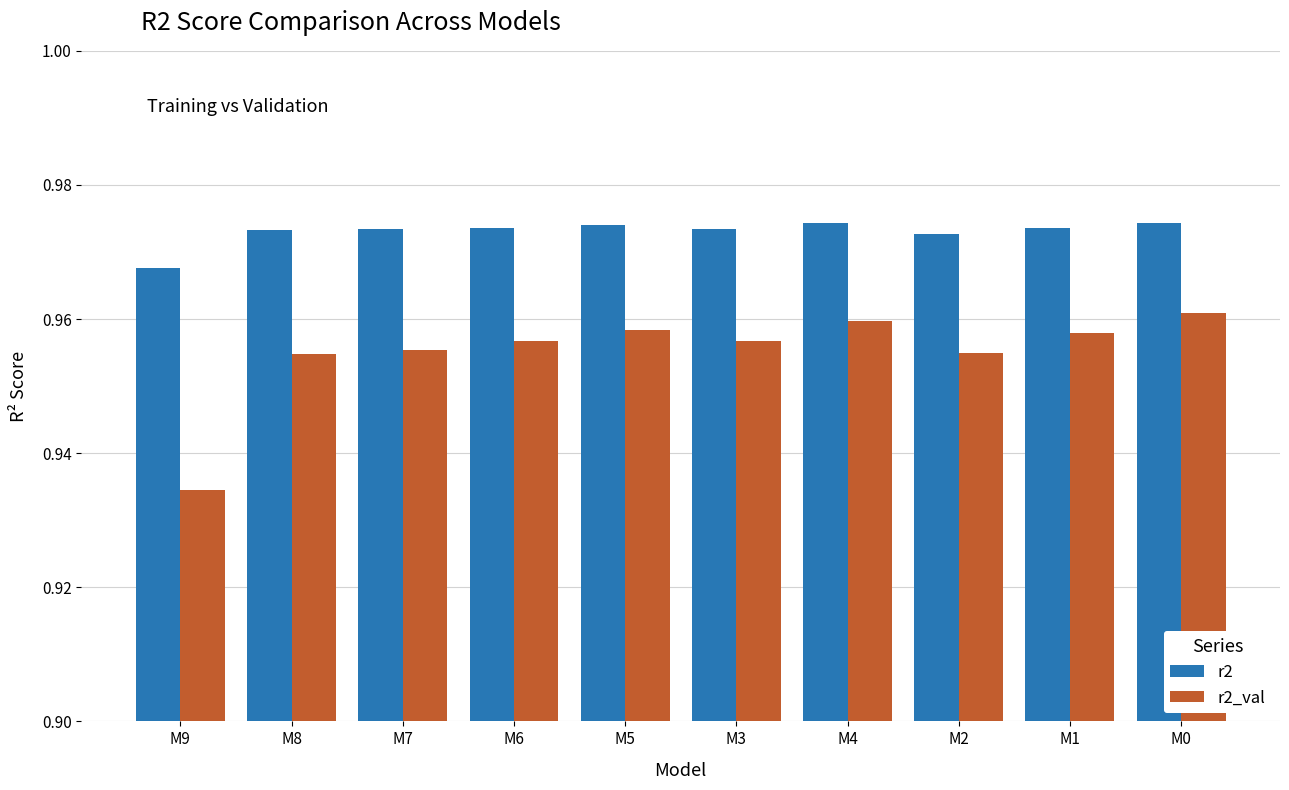

At which label does r2 reach its minimum?

M9